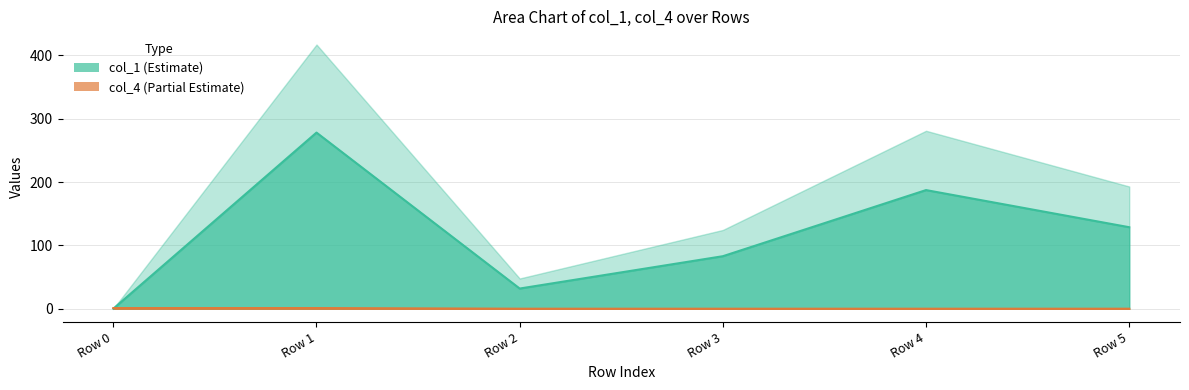

List the labels in order of col_4 value, smallest first.

Row 2, Row 3, Row 4, Row 5, Row 0, Row 1